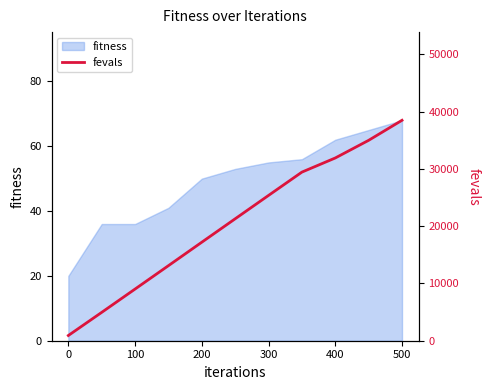

What is the maximum value shown in the chart?

38500